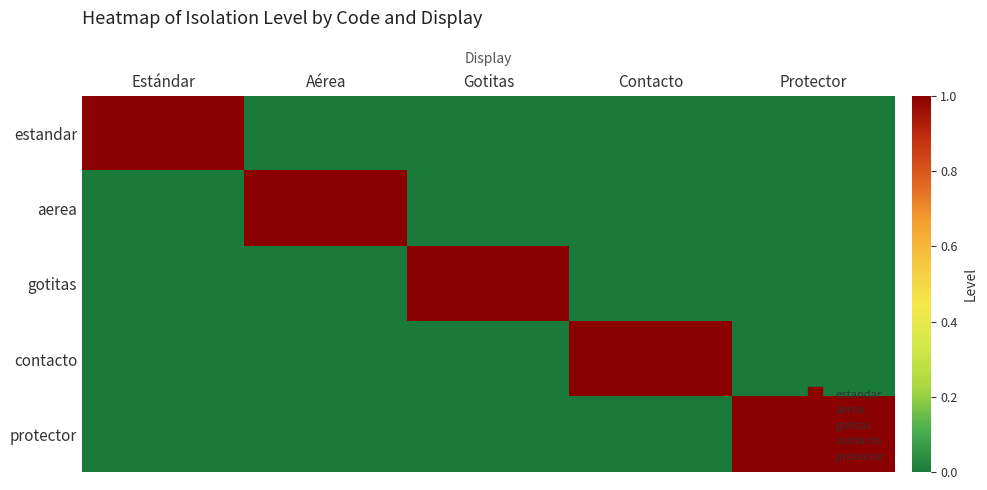

At which category is the sum across all series the highest?

Estándar